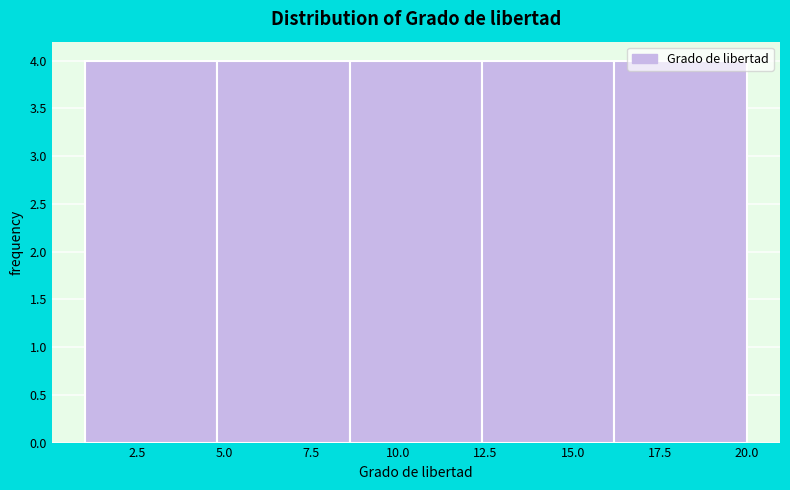

What is the height of the bar covering 8.6 to 12.4 on the x-axis? Neither the bar edges nor the heights are printed on the chart, so give them approximately, as read against the axes.

4